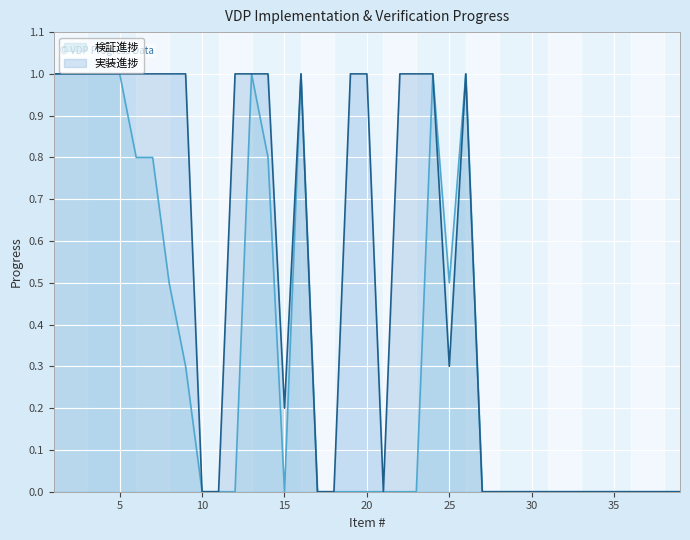

What is the sum of all 検証進捗 values?

12.7